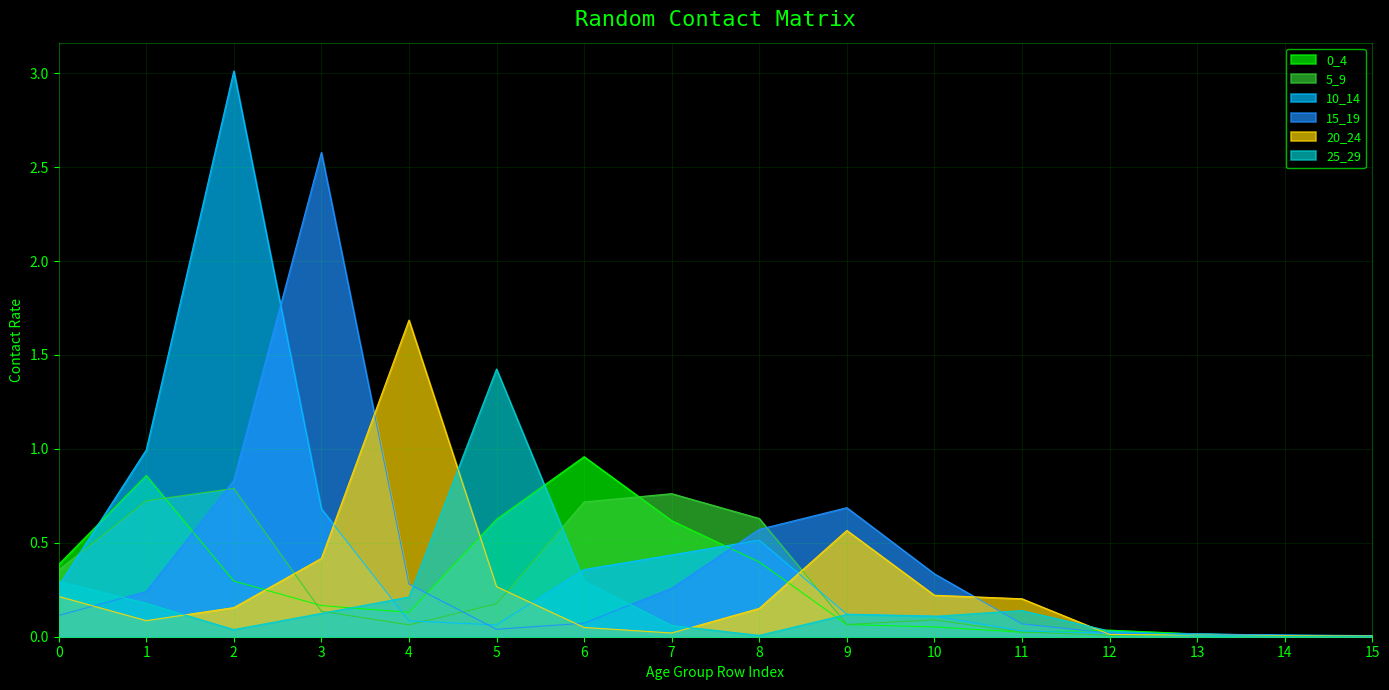

How many series are shown in this chart?

6